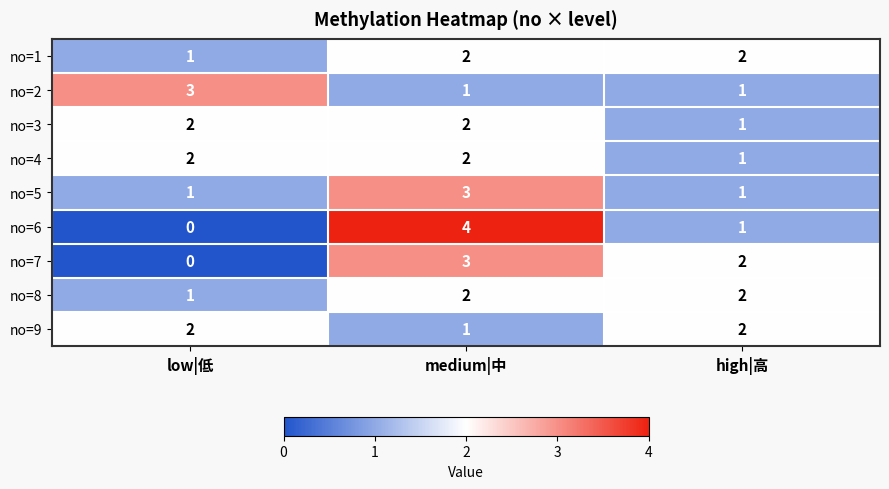

Reading left to right, transcribe all the data shown in this chart.

no=1: 1	2	2
no=2: 3	1	1
no=3: 2	2	1
no=4: 2	2	1
no=5: 1	3	1
no=6: 0	4	1
no=7: 0	3	2
no=8: 1	2	2
no=9: 2	1	2